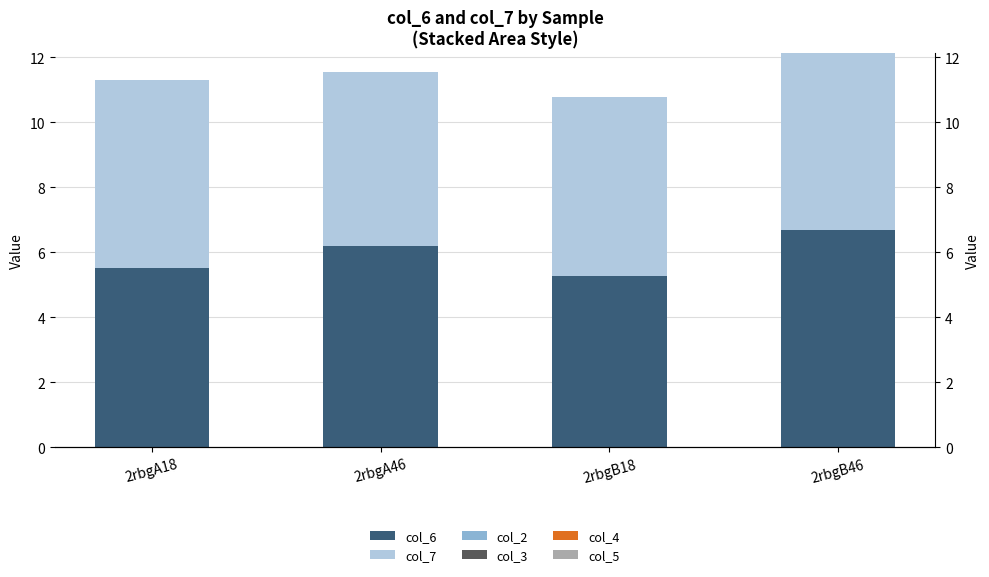

Between 2rbgA46 and 2rbgB46, which is larger?

2rbgB46